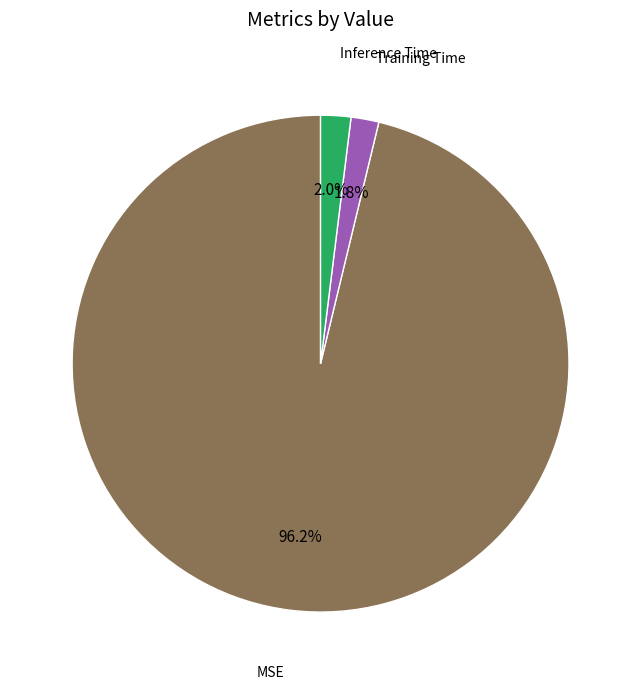

Is there any slice that represents more than half of the pie?

Yes